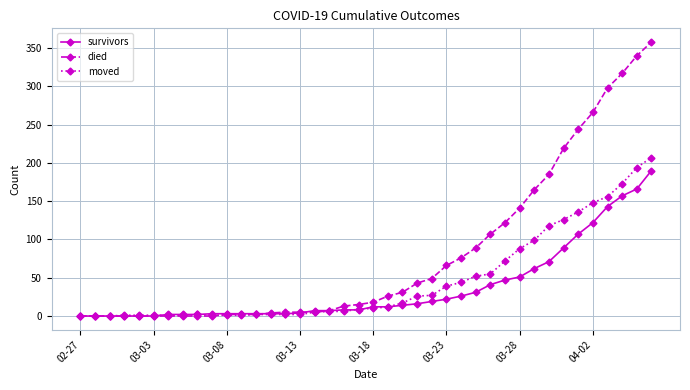

How many distinct data groups are displayed?

3